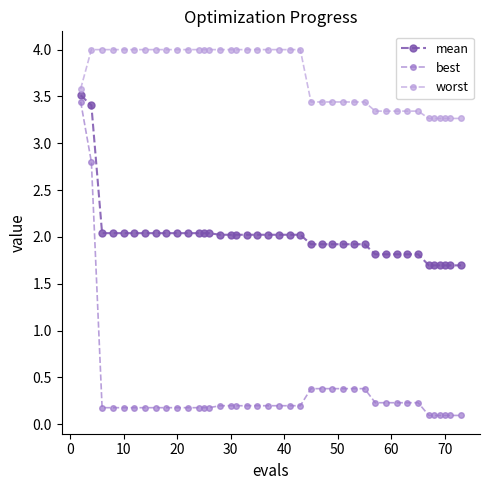

How many data points does each series have?

40